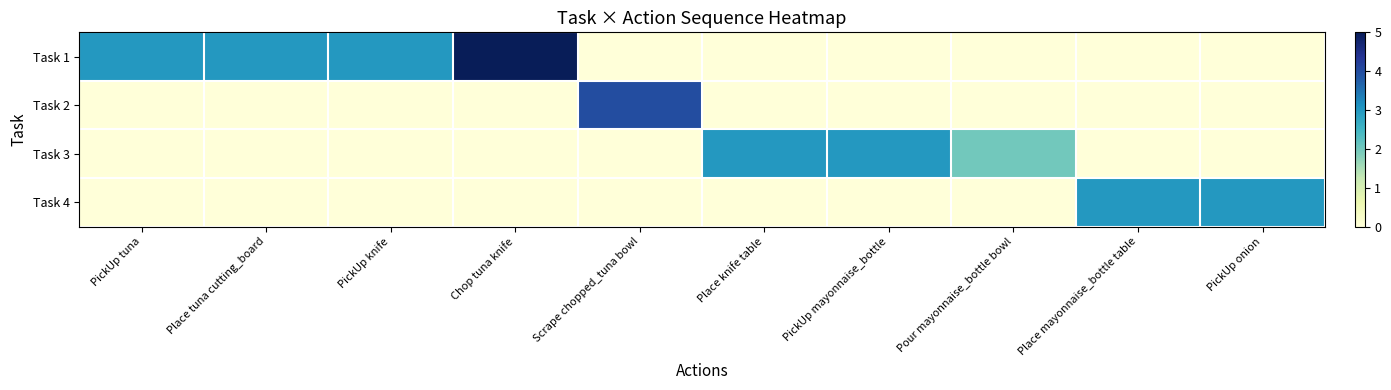

Reading right to left, list all the values displayed in this chart.

Task 1: PickUp onion=0	Place mayonnaise_bottle table=0	Pour mayonnaise_bottle bowl=0	PickUp mayonnaise_bottle=0	Place knife table=0	Scrape chopped_tuna bowl=0	Chop tuna knife=5	PickUp knife=3	Place tuna cutting_board=3	PickUp tuna=3
Task 2: PickUp onion=0	Place mayonnaise_bottle table=0	Pour mayonnaise_bottle bowl=0	PickUp mayonnaise_bottle=0	Place knife table=0	Scrape chopped_tuna bowl=4	Chop tuna knife=0	PickUp knife=0	Place tuna cutting_board=0	PickUp tuna=0
Task 3: PickUp onion=0	Place mayonnaise_bottle table=0	Pour mayonnaise_bottle bowl=2	PickUp mayonnaise_bottle=3	Place knife table=3	Scrape chopped_tuna bowl=0	Chop tuna knife=0	PickUp knife=0	Place tuna cutting_board=0	PickUp tuna=0
Task 4: PickUp onion=3	Place mayonnaise_bottle table=3	Pour mayonnaise_bottle bowl=0	PickUp mayonnaise_bottle=0	Place knife table=0	Scrape chopped_tuna bowl=0	Chop tuna knife=0	PickUp knife=0	Place tuna cutting_board=0	PickUp tuna=0